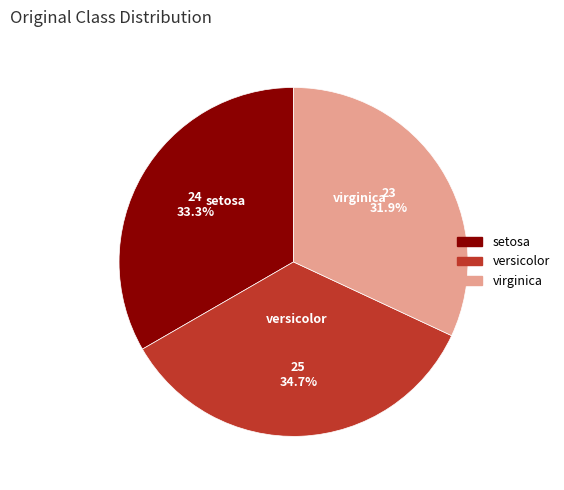

To the nearest percent, what is the difference between the largest and smallest slice percentages?

3%